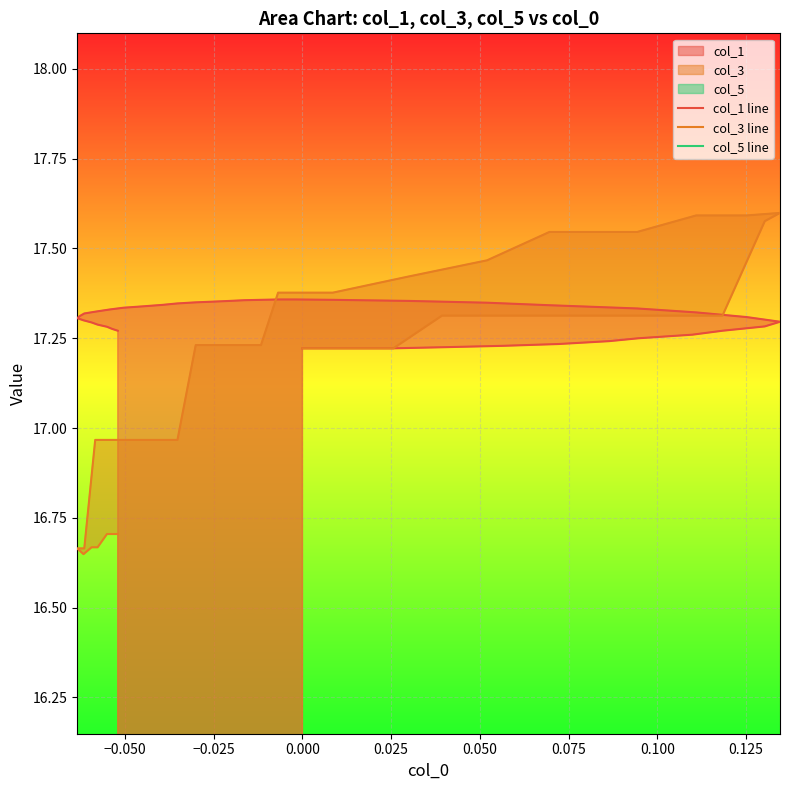

True or false: col_5 line and col_3 line intersect in this chart.

False